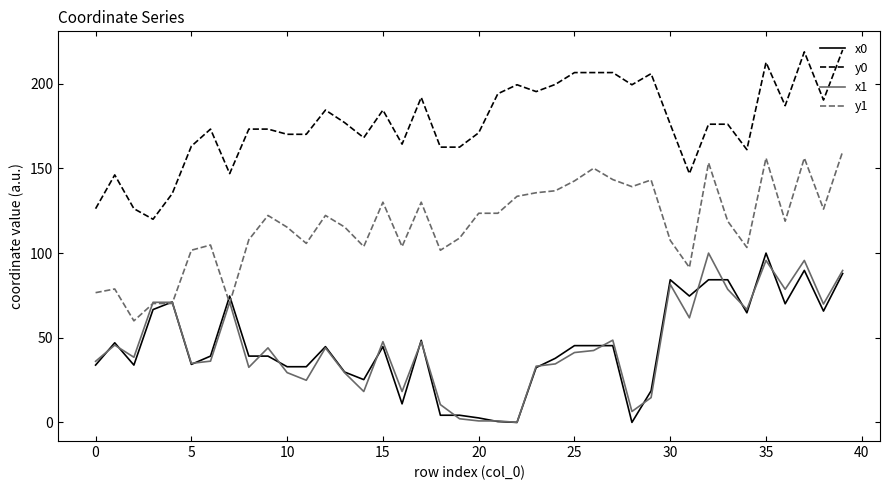

Which series has the largest total across all categories?

y0